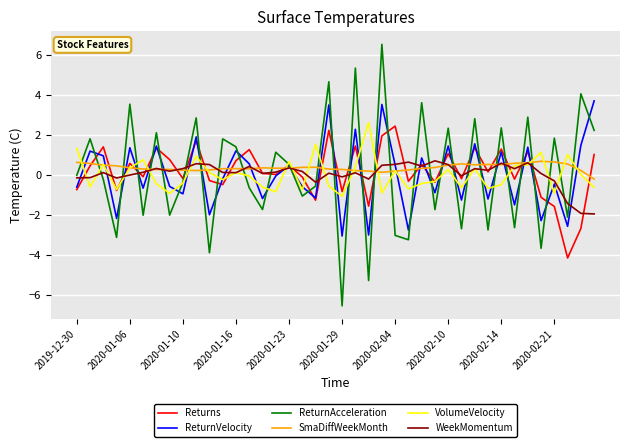

Which series has the widest spread of values?

ReturnAcceleration